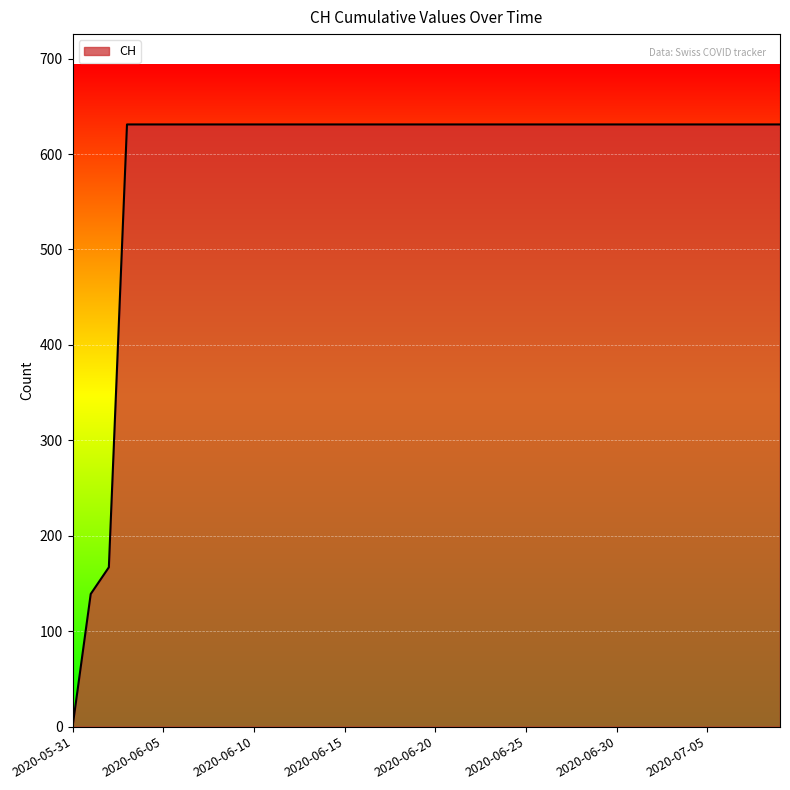

Reading right to left, transcribe all the data shown in this chart.

631	631	631	631	631	631	631	631	631	631	631	631	631	631	631	631	631	631	631	631	631	631	631	631	631	631	631	631	631	631	631	631	631	631	631	631	631	167	139	0